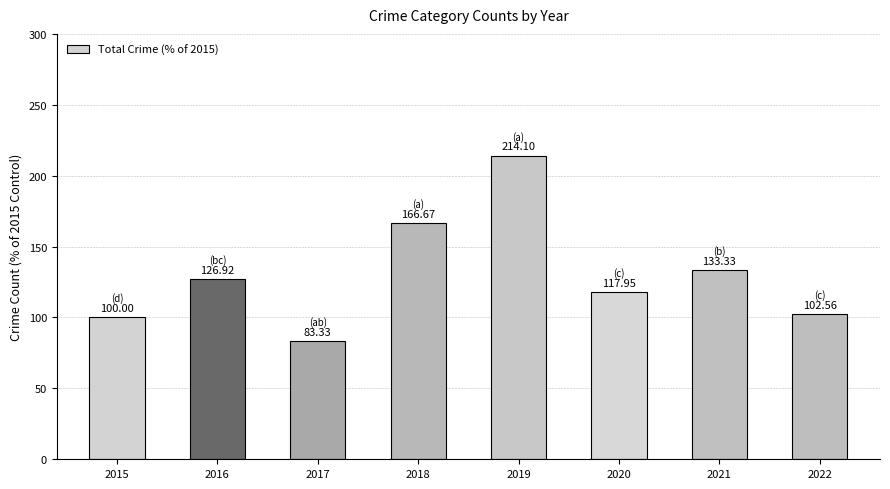

Between 2015 and 2022, which is larger?

2022